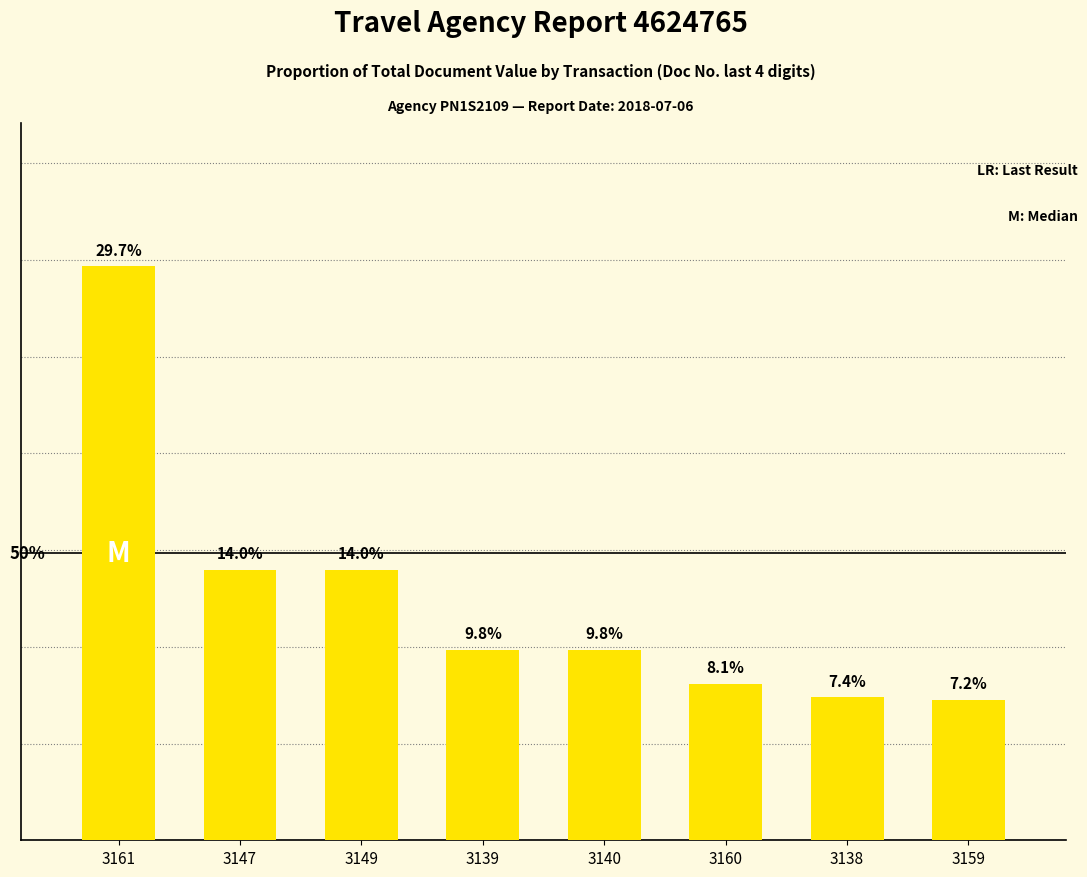

Are the bars horizontal?

No